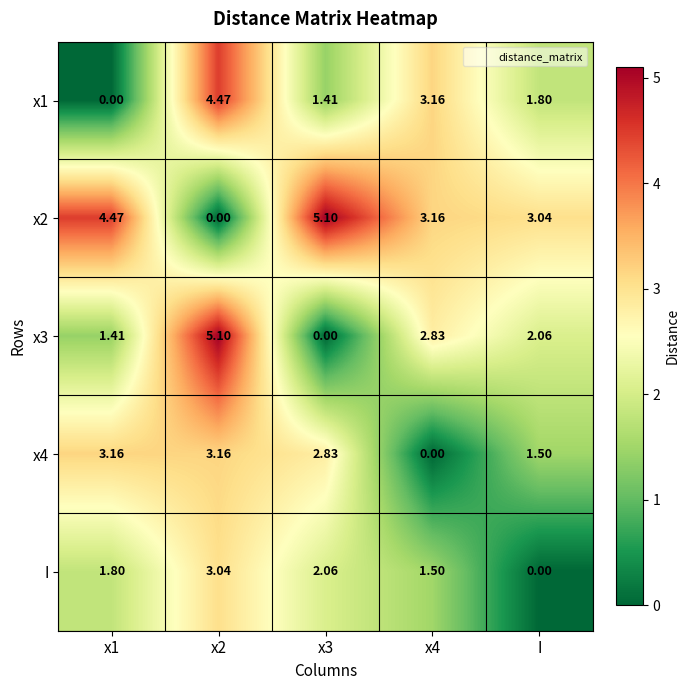

Is the value of I at x3 greater than the value of x1 at x1?

Yes